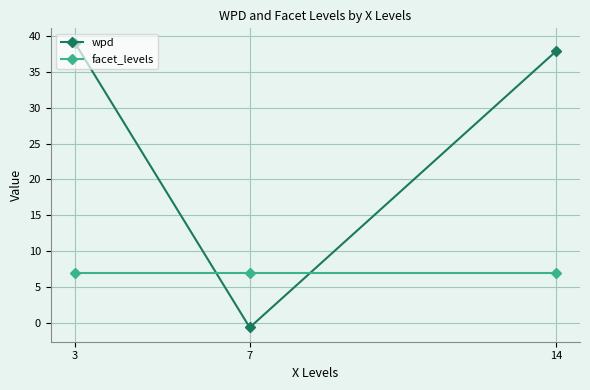

What is the sum of the facet_levels values at 3 and 7?

14.0